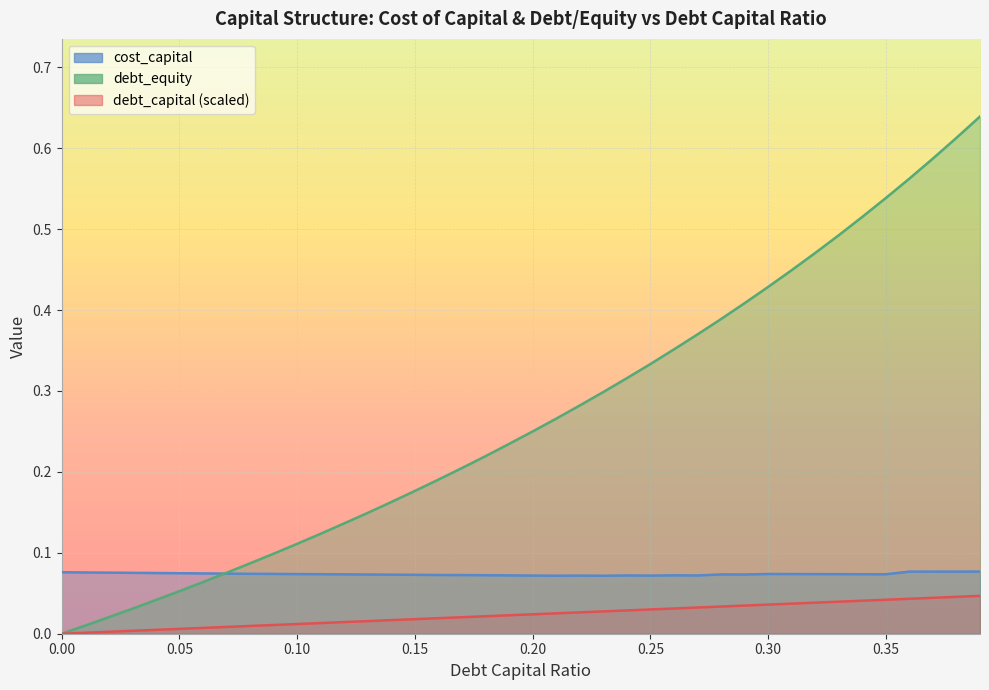

Which series changed the most between 0.07 and 0.29?

debt_equity